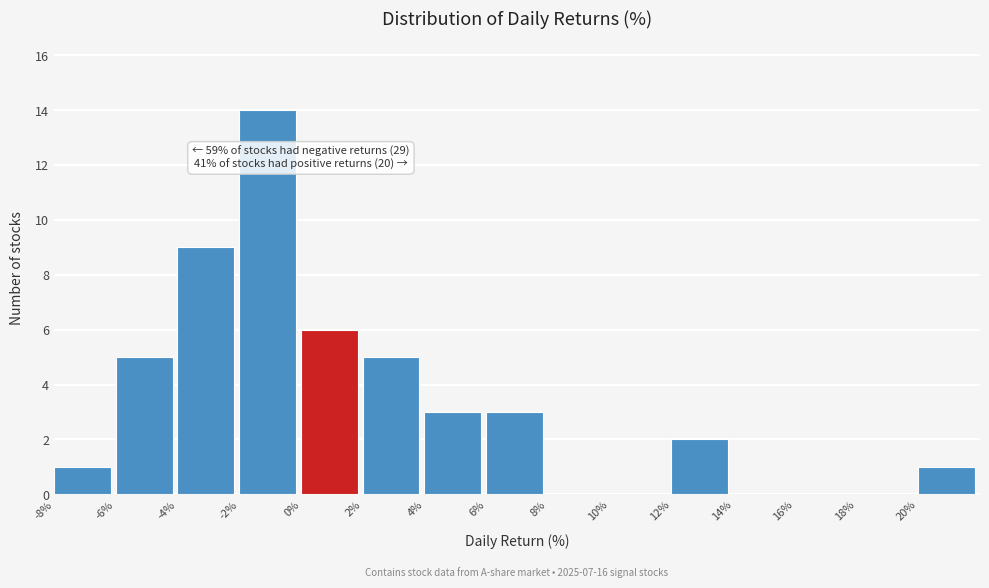

Which range on the x-axis has the tallest bar?

-2 to 0